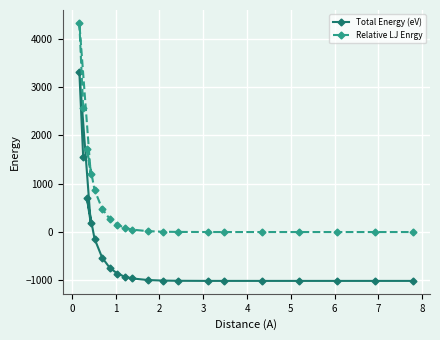

What is the highest value of the Relative LJ Enrgy series?

4330.5